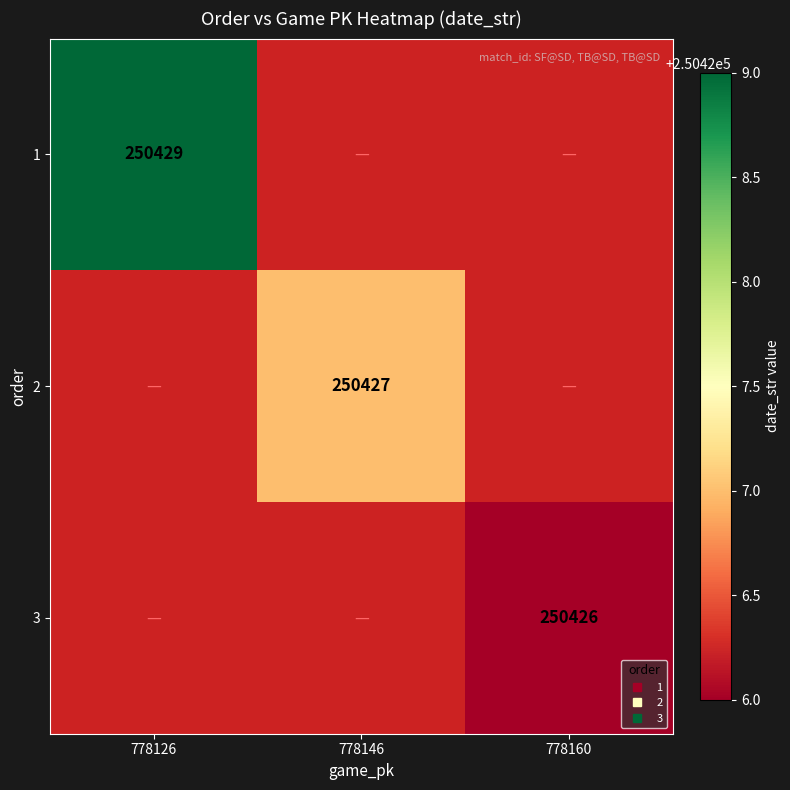

Rank the categories by 3 value from highest to lowest.

778126, 778146, 778160